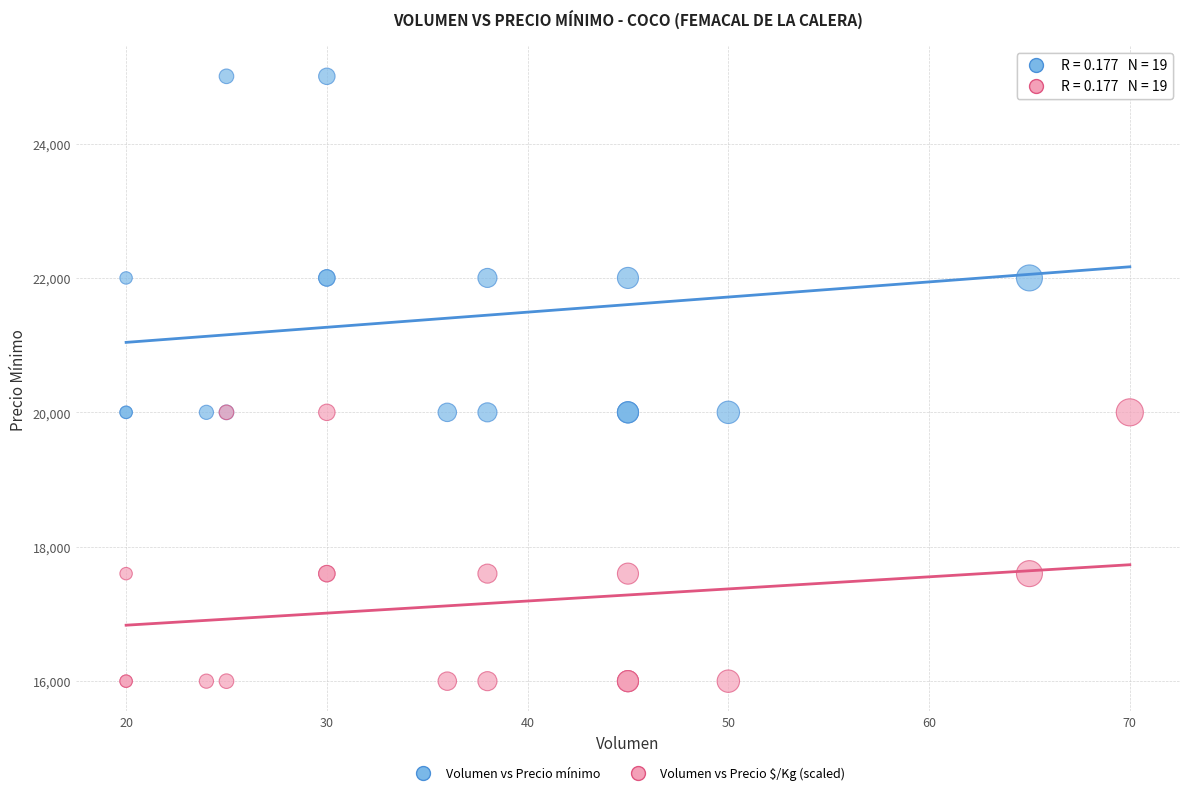

What are all the series names shown in the legend?

Volumen vs Precio mínimo, Volumen vs Precio $/Kg (scaled)